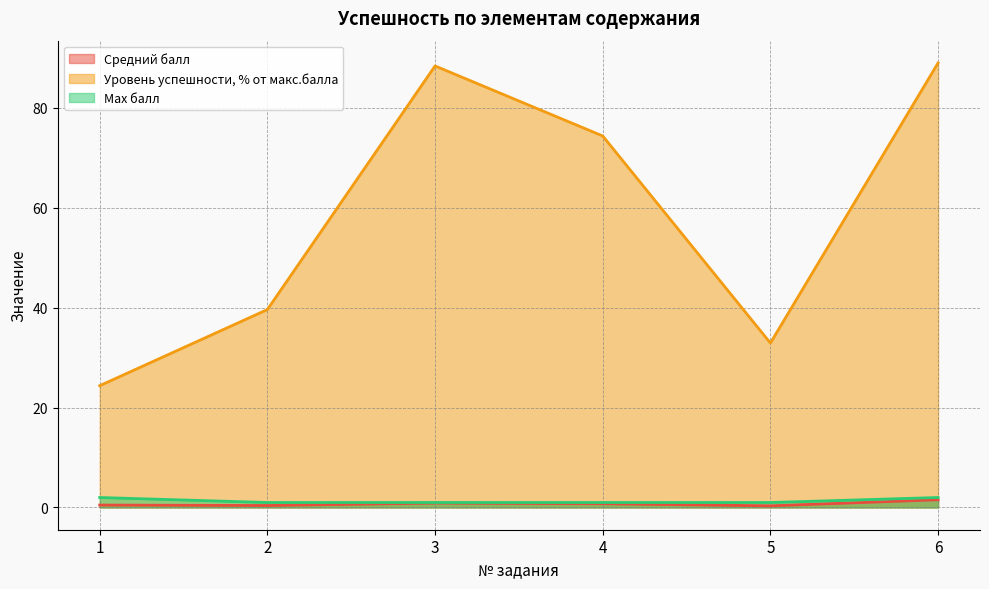

Does the chart have visible grid lines?

Yes